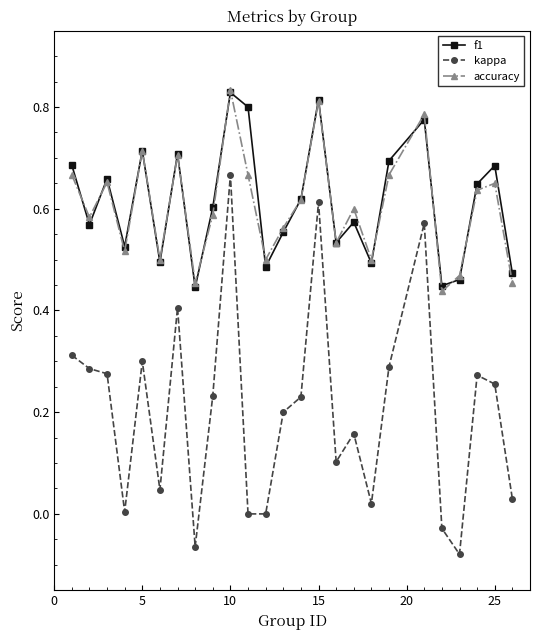

True or false: f1 and kappa cross at least once.

False